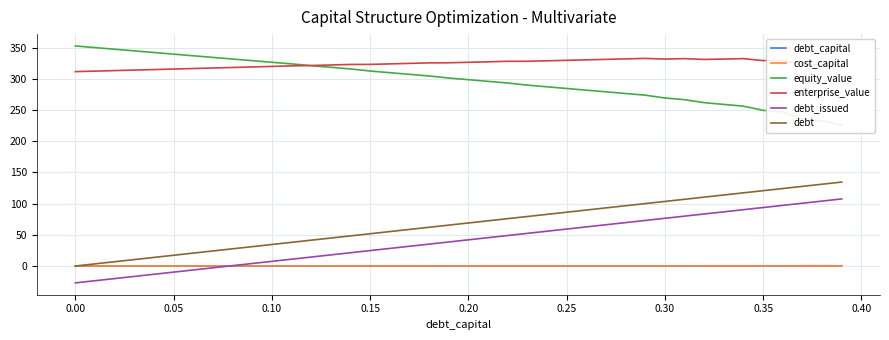

True or false: cost_capital and enterprise_value intersect in this chart.

False